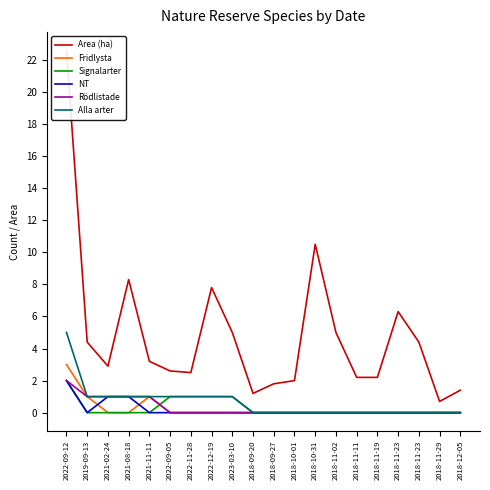

True or false: Area (ha) and Fridlysta cross at least once.

False